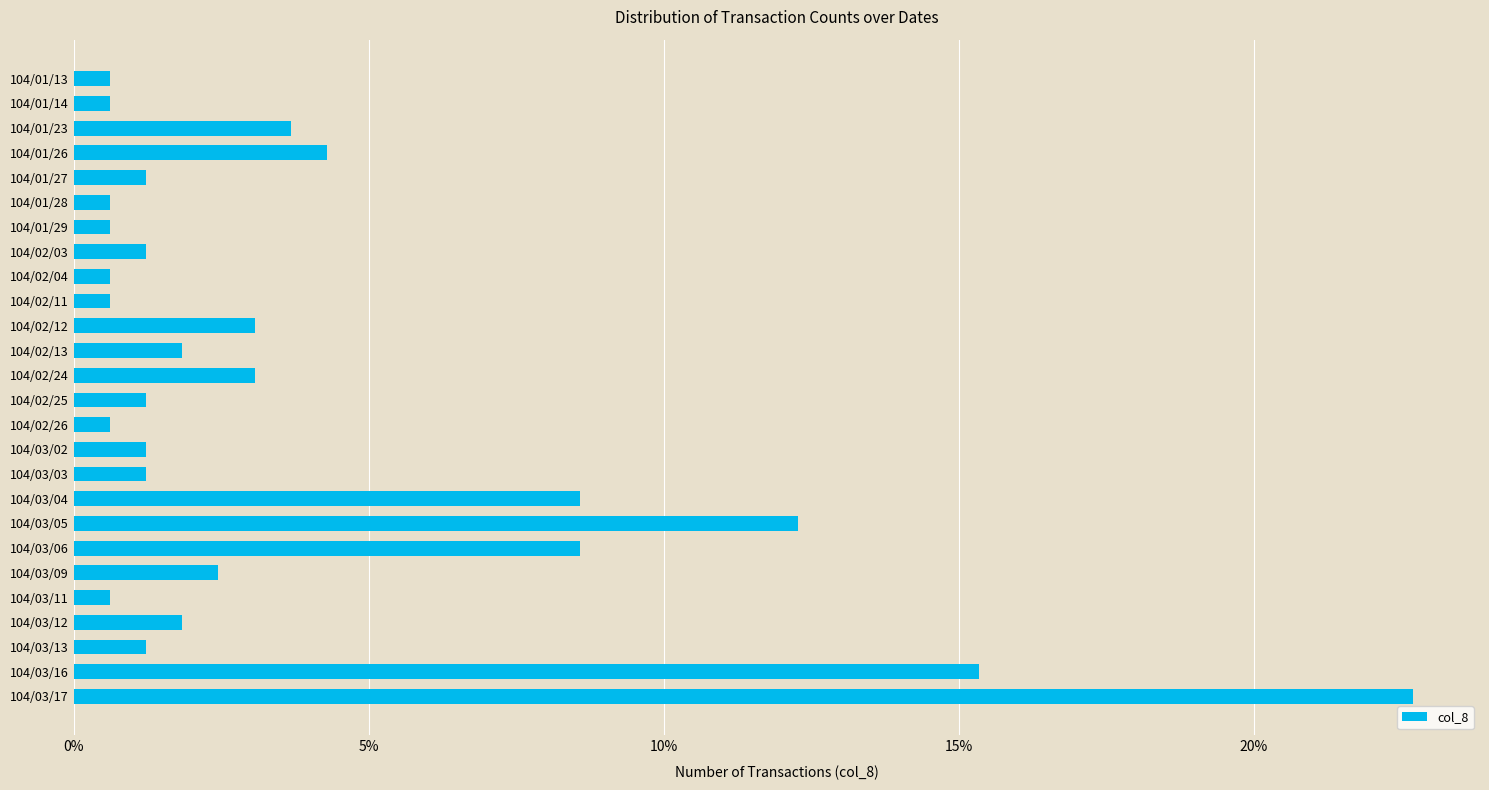

Which has a higher value, 104/02/12 or 104/03/17?

104/03/17